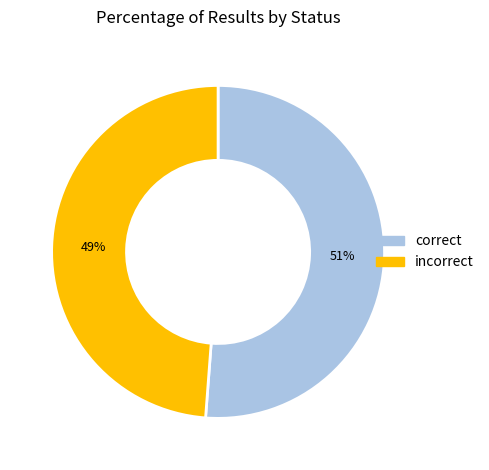

Is there a majority slice in this chart?

Yes